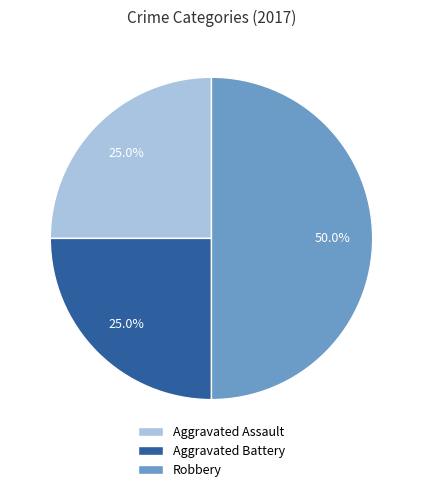

To the nearest percent, what portion does Aggravated Battery represent?

25%